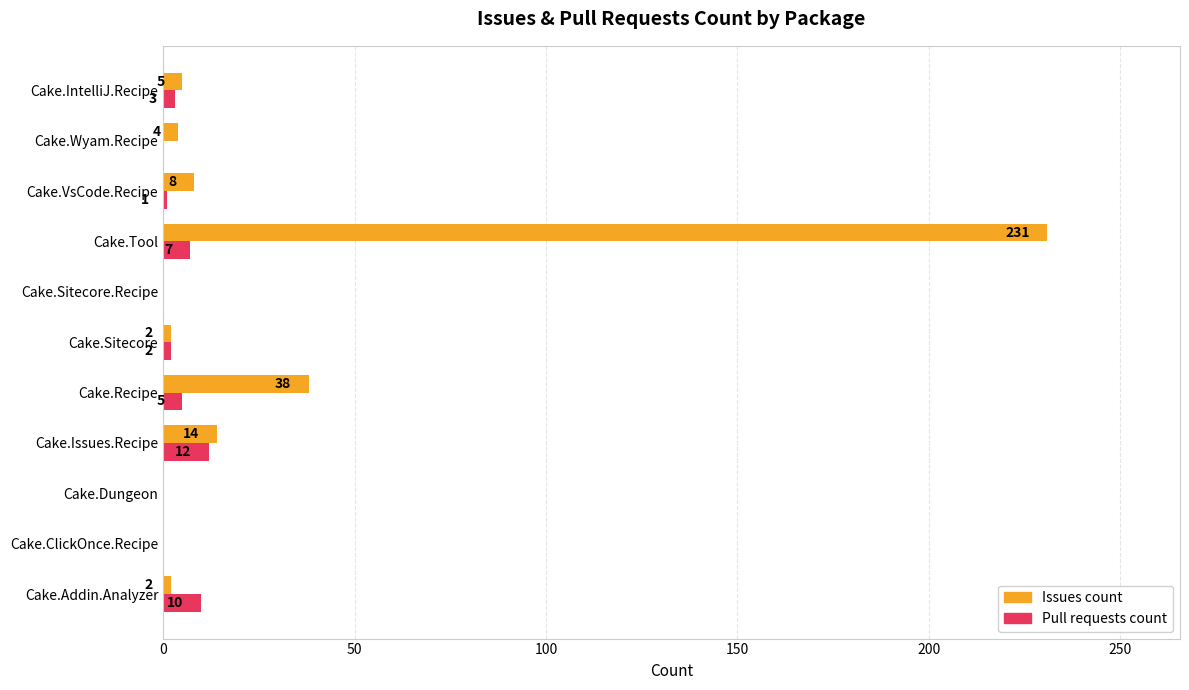

True or false: Issues count has a value of 4 at Cake.Wyam.Recipe.

True